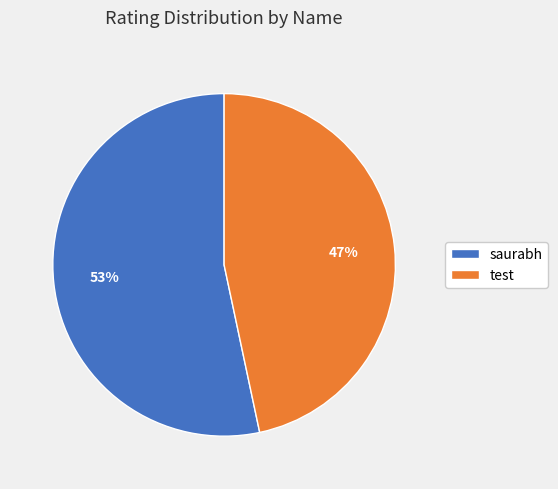

Approximately how many times larger is the value at test compared to saurabh?

0.9